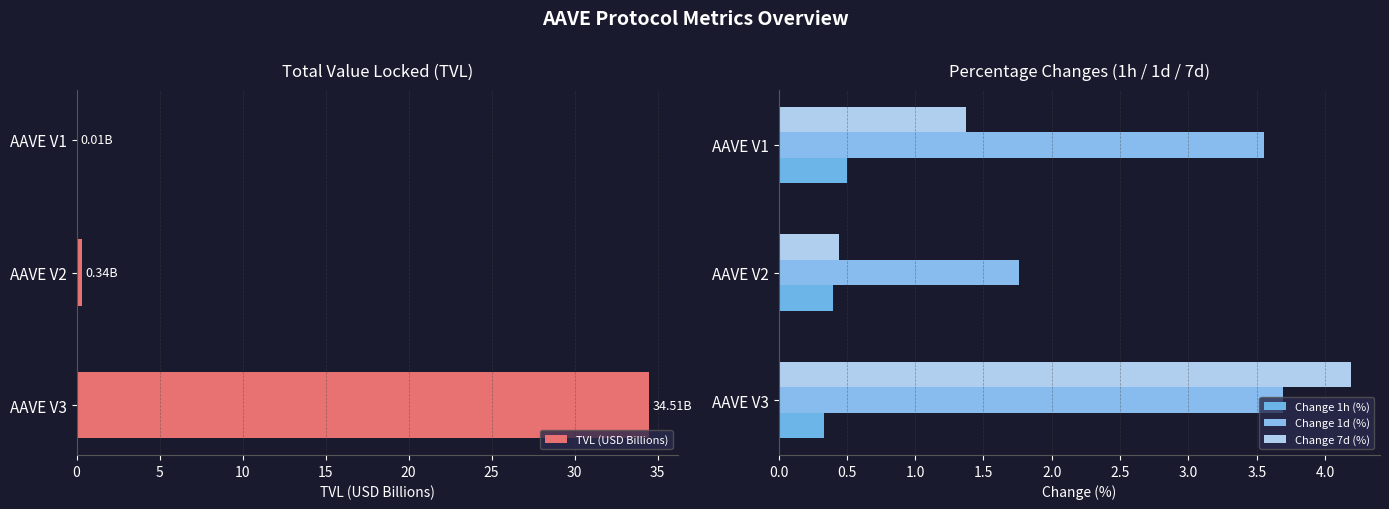

What is the sum of all TVL (USD Billions) values?

34.9